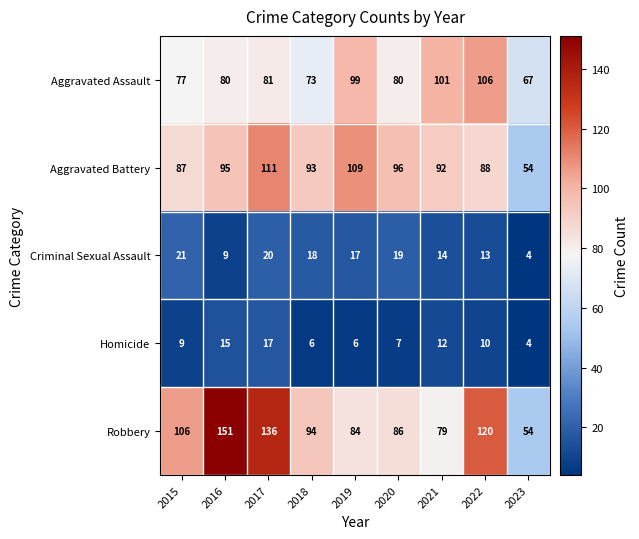

The value of Criminal Sexual Assault at 2017 is 20. True or false?

True